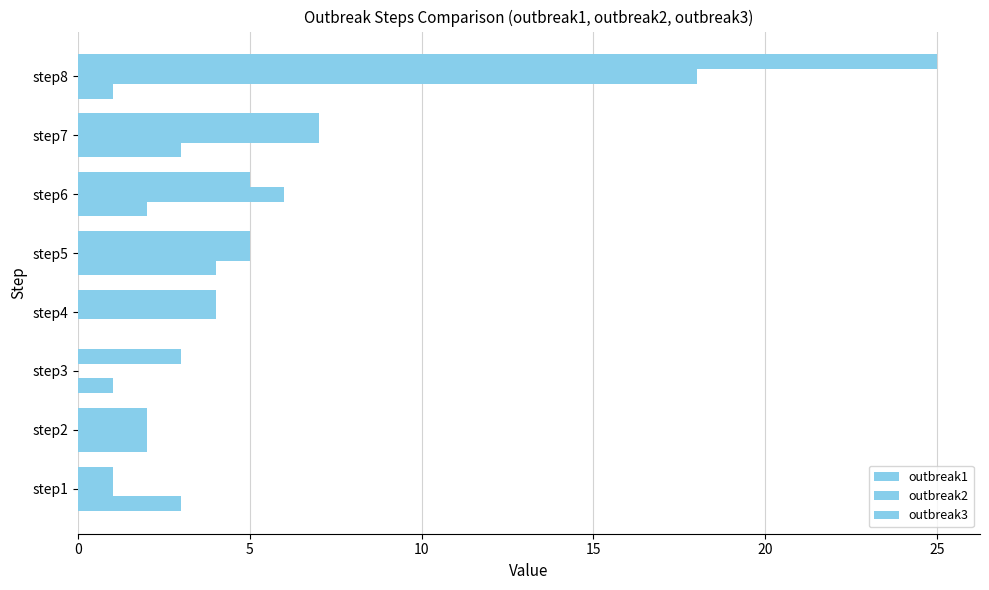

How many positive values does the outbreak3 series have?

7